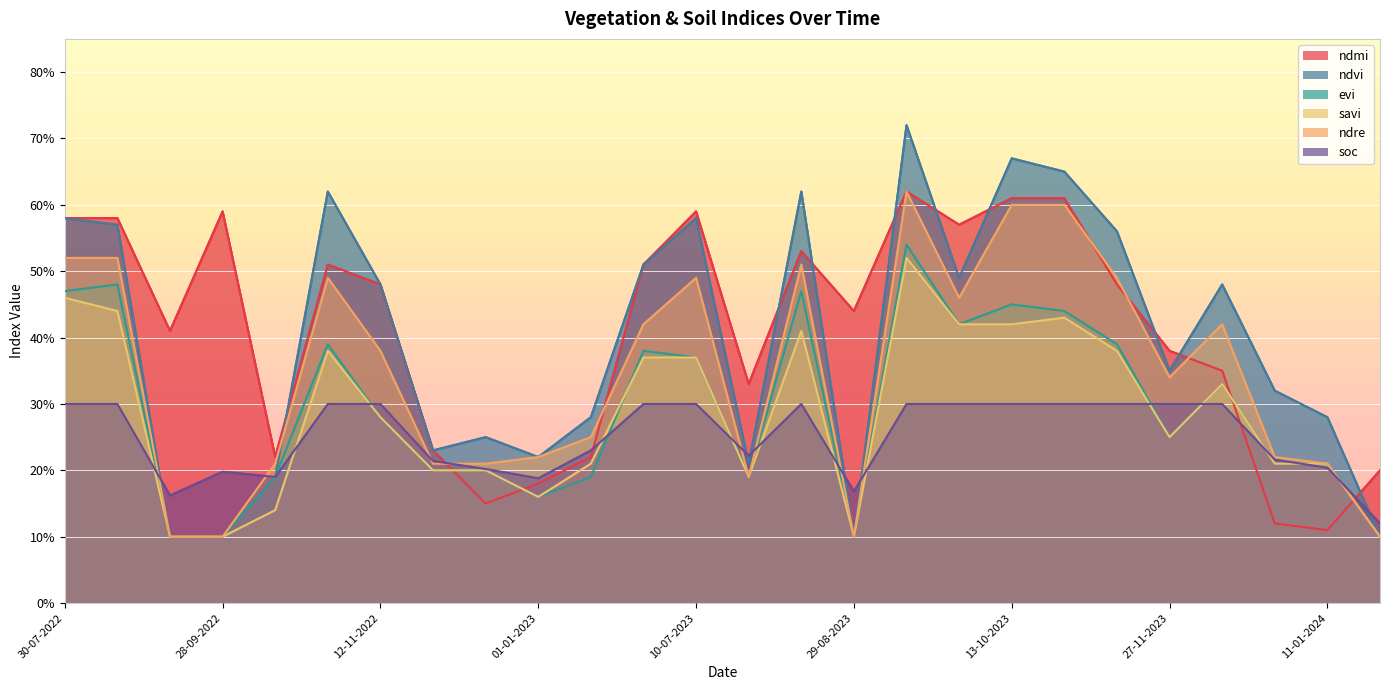

What is the label of the 8th point from the right?

13-10-2023